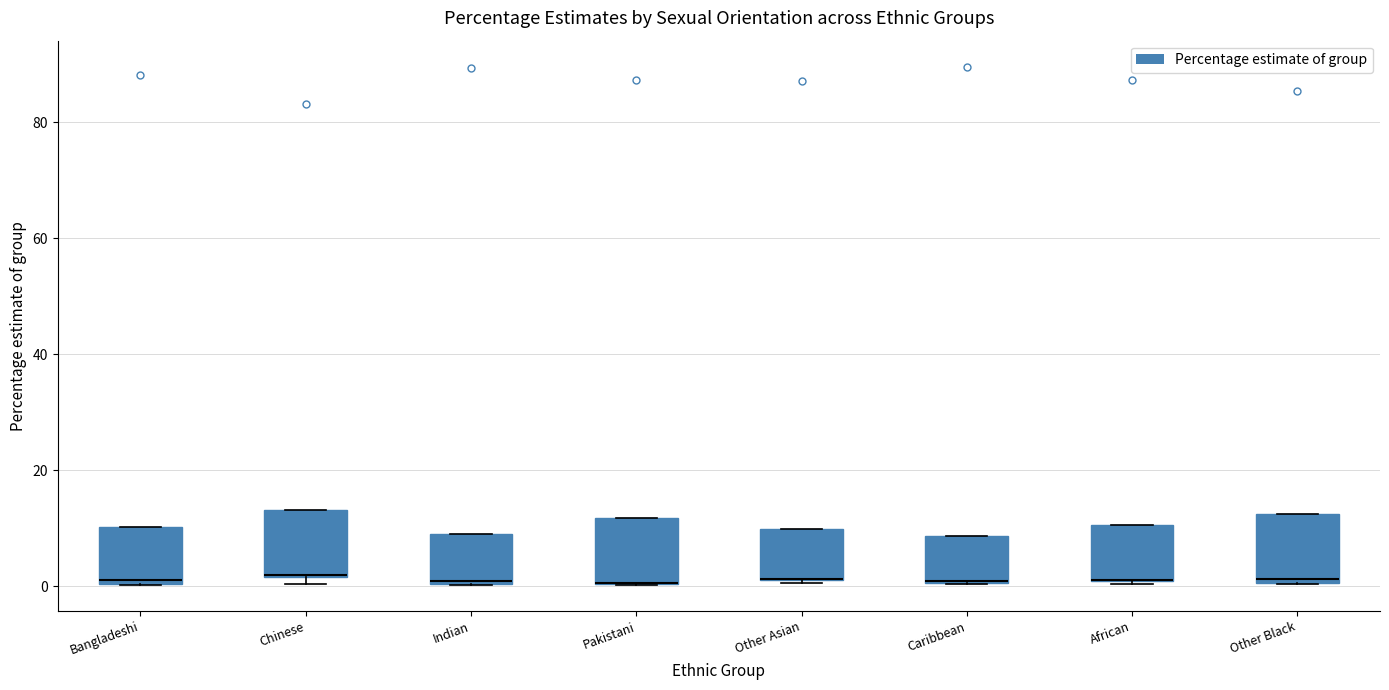

Reading left to right, read every box against the y-axis: the position of its median line, the range the box covers, and the ends of its whiskers. The values are not printed on the chart, so give them approximately, as read against the axis.

Bangladeshi: median 2, box 0 to 10, whiskers 0 to 10
Chinese: median 2 (drawn on the box's lower edge), box 2 to 14, whiskers 0 to 14
Indian: median 0, box 0 to 10, whiskers 0 to 10
Pakistani: median 0 (drawn on the box's lower edge), box 0 to 12, whiskers 0 to 12
Other Asian: median 2 (drawn on the box's lower edge), box 2 to 10, whiskers 0 to 10
Caribbean: median 0 (drawn on the box's lower edge), box 0 to 8, whiskers 0 to 8
African: median 2 (drawn on the box's lower edge), box 0 to 10, whiskers 0 to 10
Other Black: median 2, box 0 to 12, whiskers 0 to 12